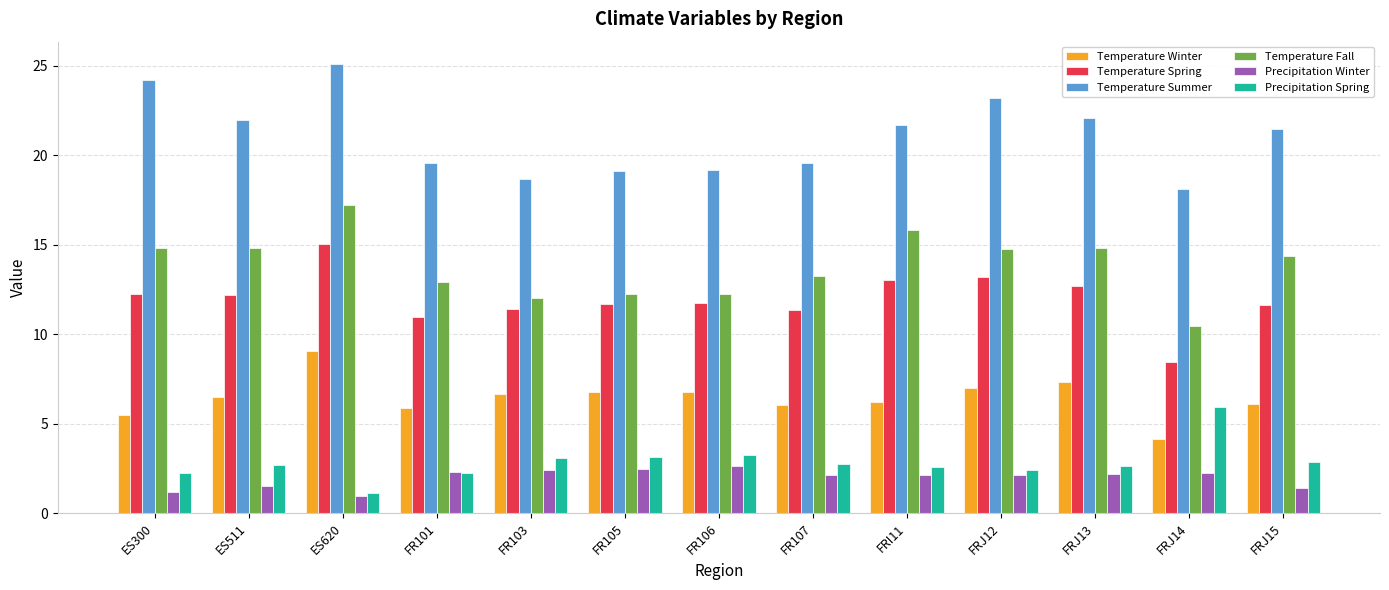

What is the value of the Precipitation Spring bar at the 10th from the left?

2.4